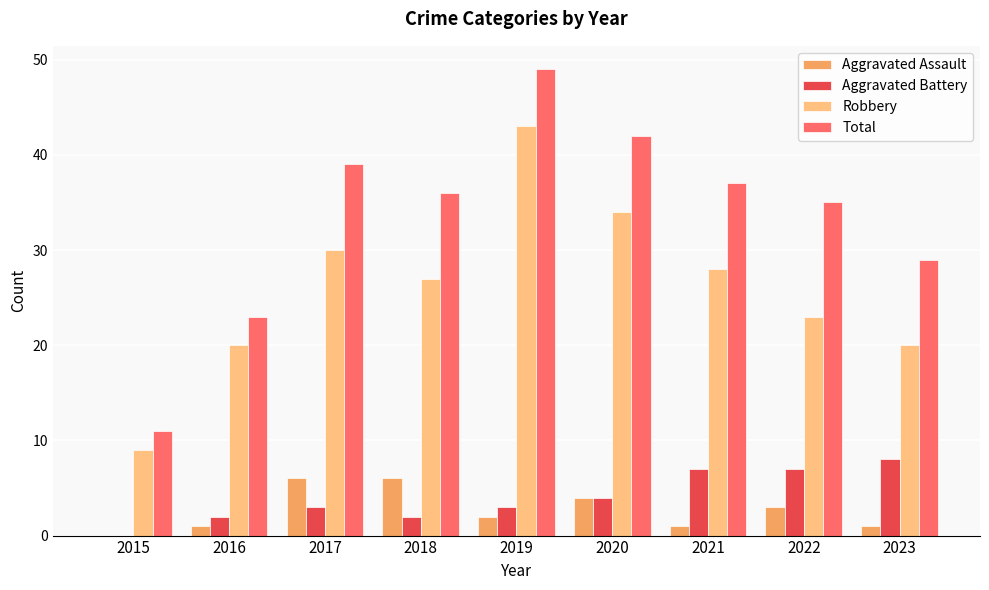

What is the total value across all series at 2019?

97